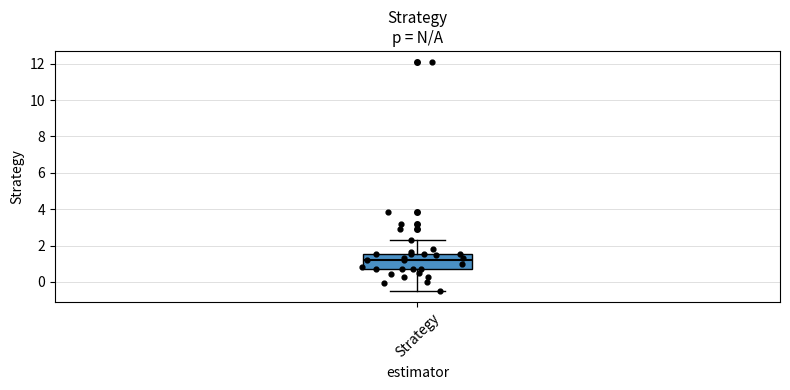

Transcribe this box plot: give where the median line is, the range the box spans, and where the two whiskers end, as read against the y-axis. The values are not printed on the chart, so give them approximately, as read against the axis.

median 1.2, box 0.8 to 1.6, whiskers -0.4 to 2.4